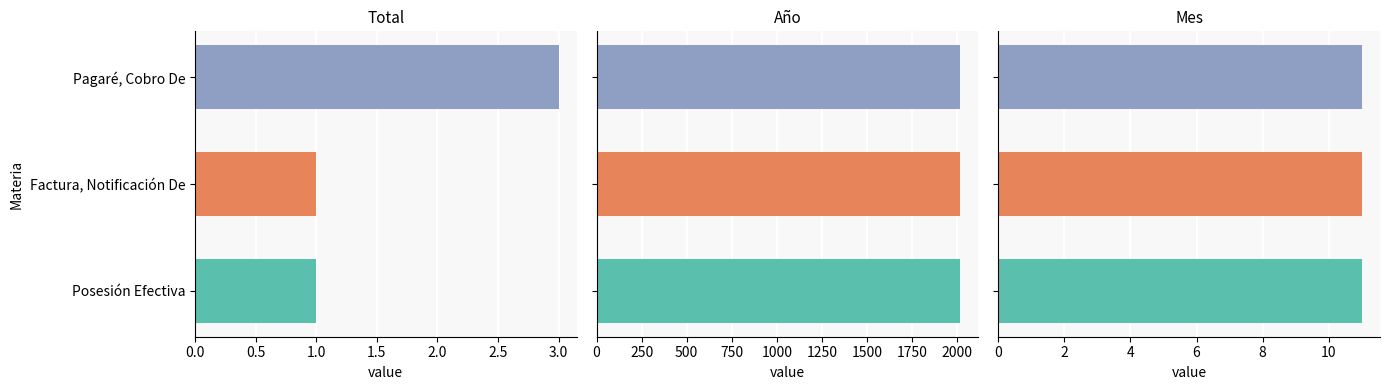

At how many categories does at least one series exceed 0?

3